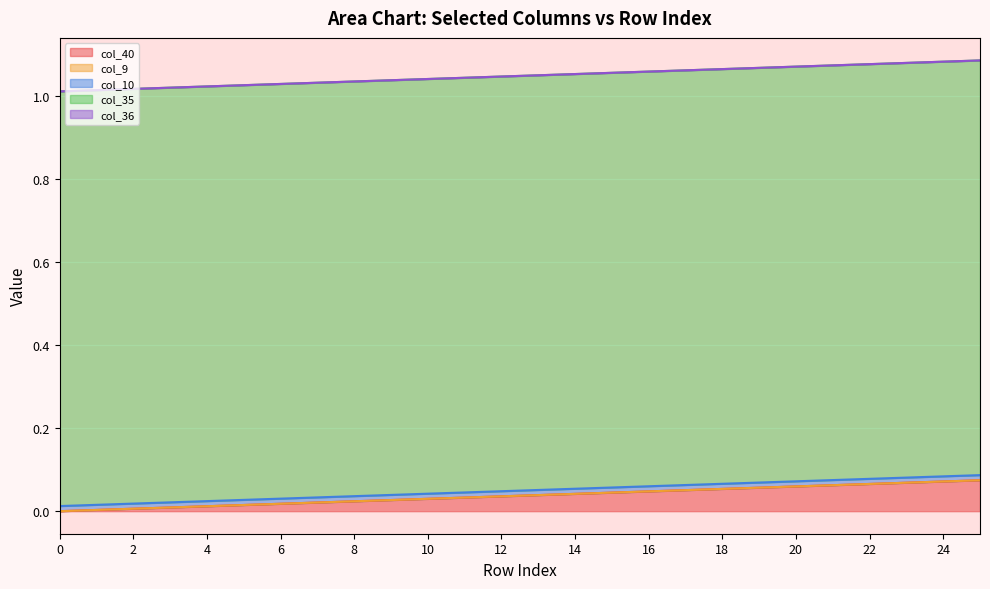

True or false: col_35 and col_9 cross at least once.

False